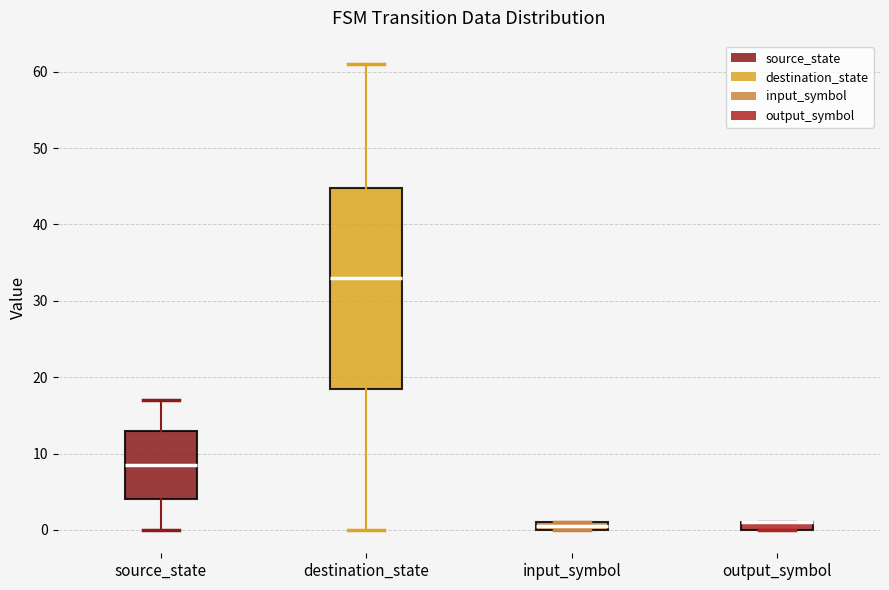

Where is the upper edge of the box for input_symbol on the y-axis? The values are not printed on the chart, so give them approximately, as read against the axis.

1